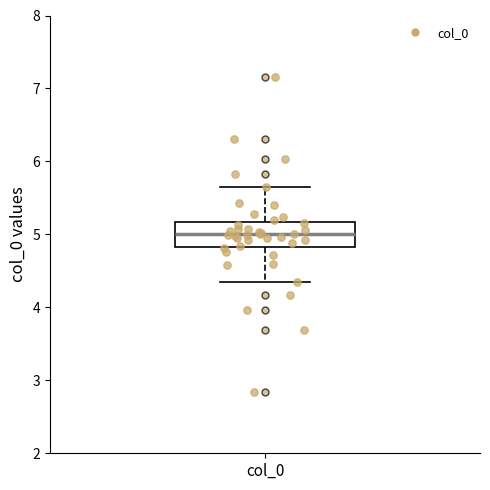

Read this box plot against the y-axis: the position of the median line, the range covered by the box, and the ends of both whiskers. The values are not printed on the chart, so give them approximately, as read against the axis.

median 5.0, box 4.8 to 5.2, whiskers 4.4 to 5.6